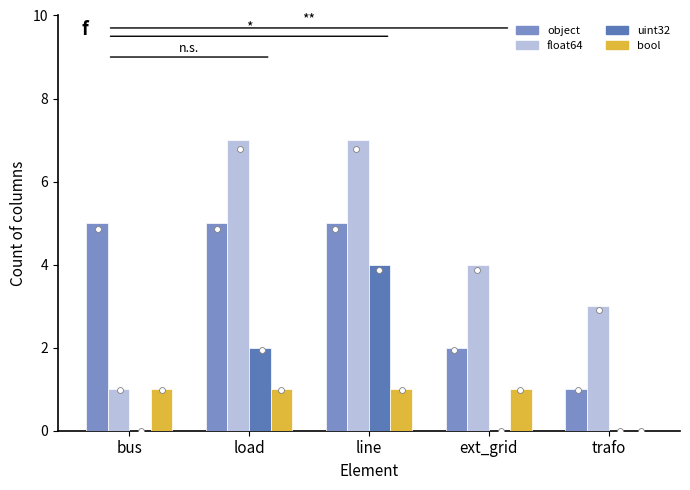

At how many categories does at least one series exceed 2?

5